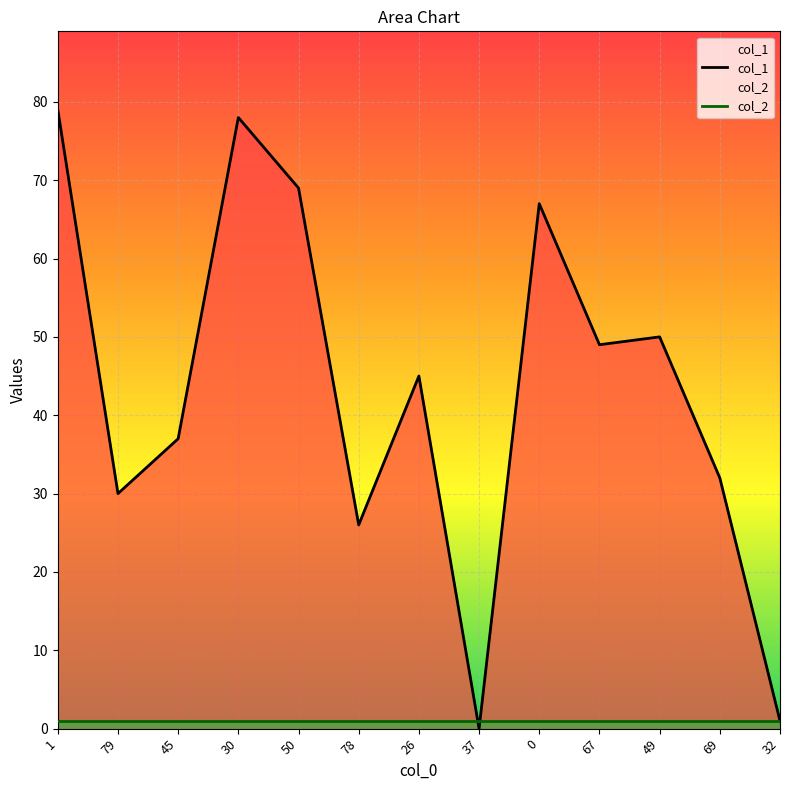

What position from the right is 1?

13